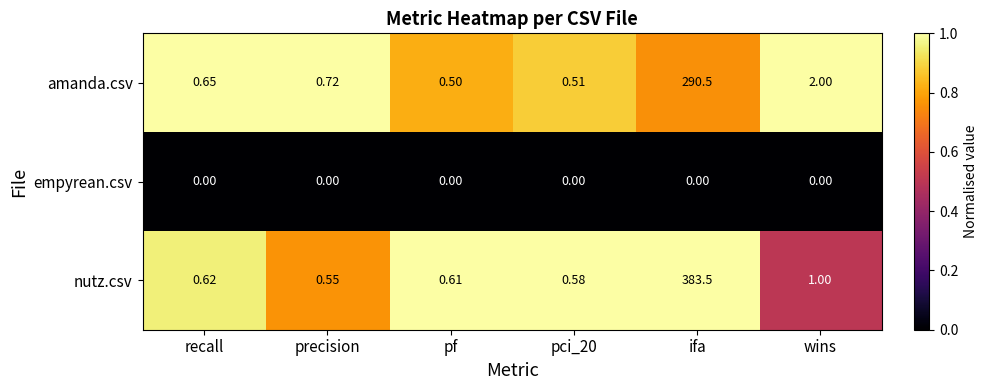

Which series changed the most between precision and pf?

amanda.csv